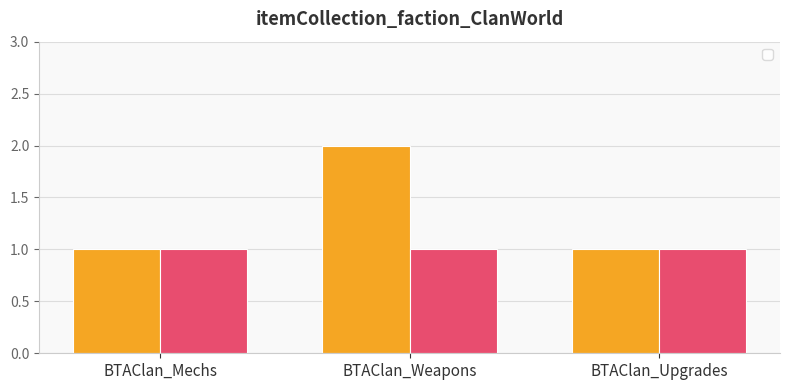

Does the chart contain stacked bars?

No